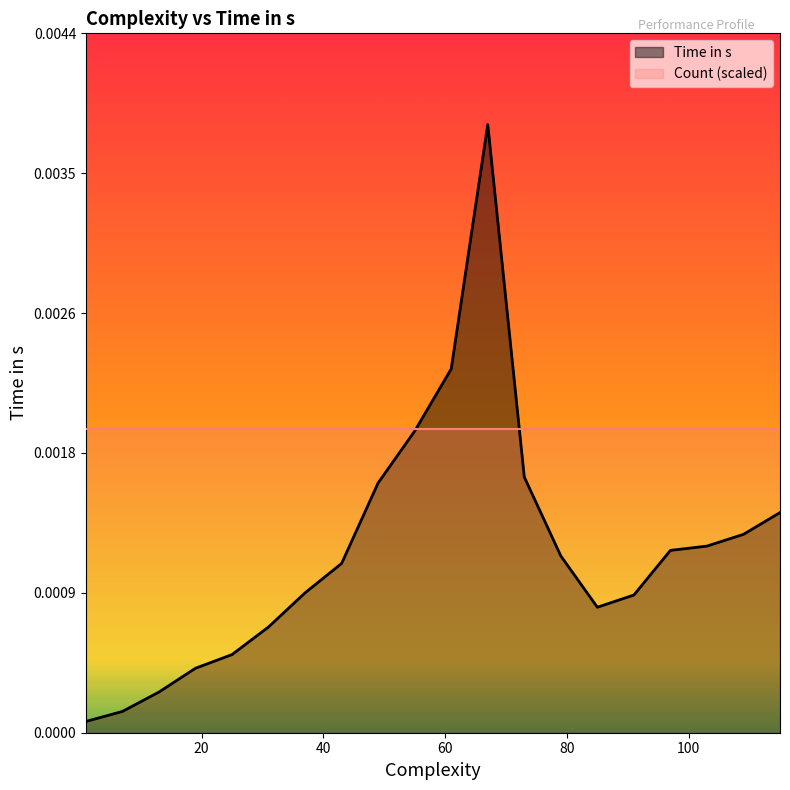

The chart shows a value of 0.0 at 79. True or false?

True